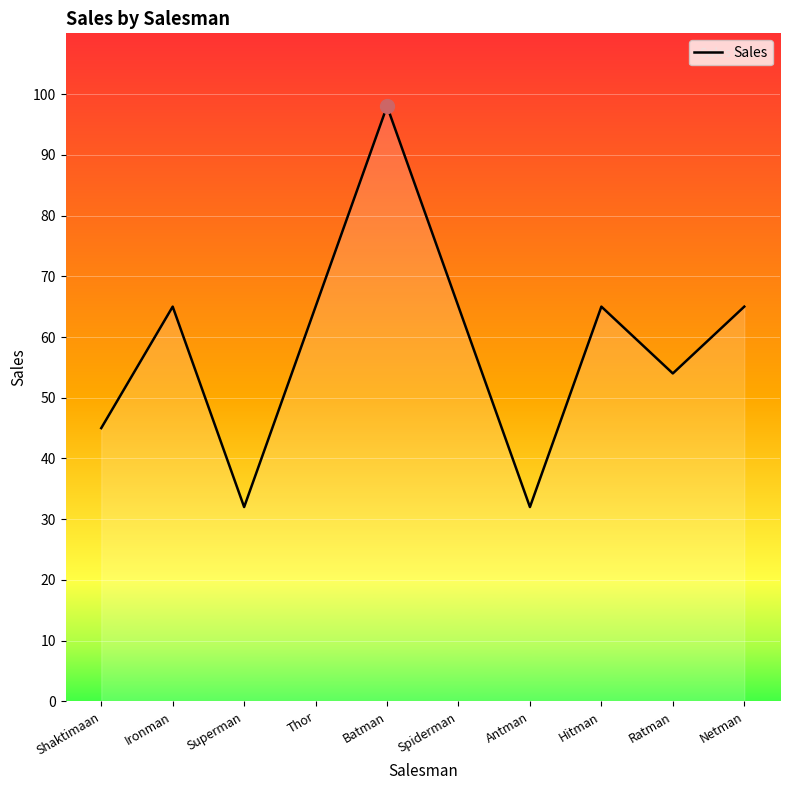

What is the greatest value displayed?

98